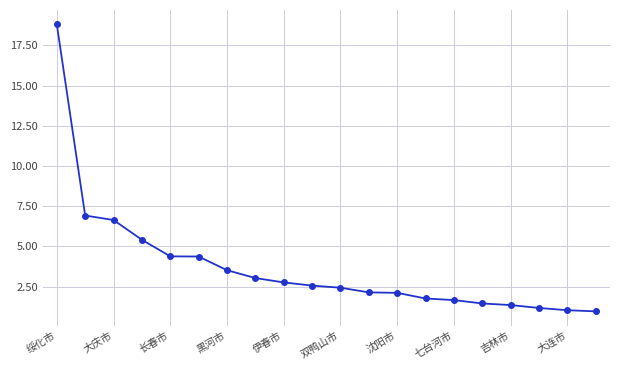

What is the average value?

3.7